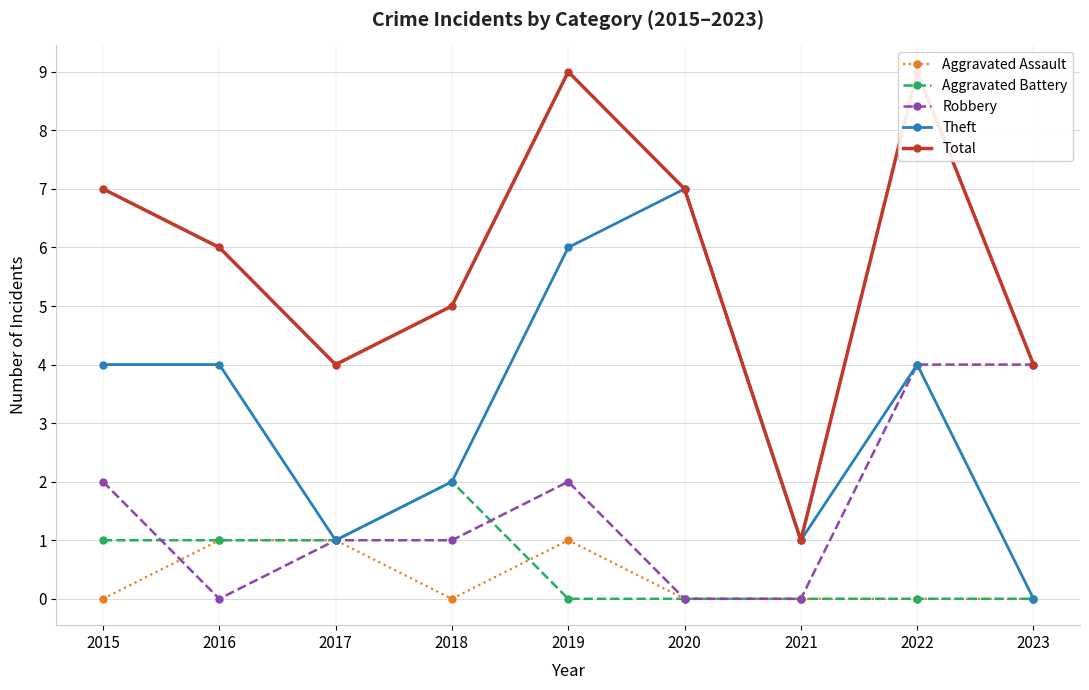

How many interior local peaks does the Total series have?

2